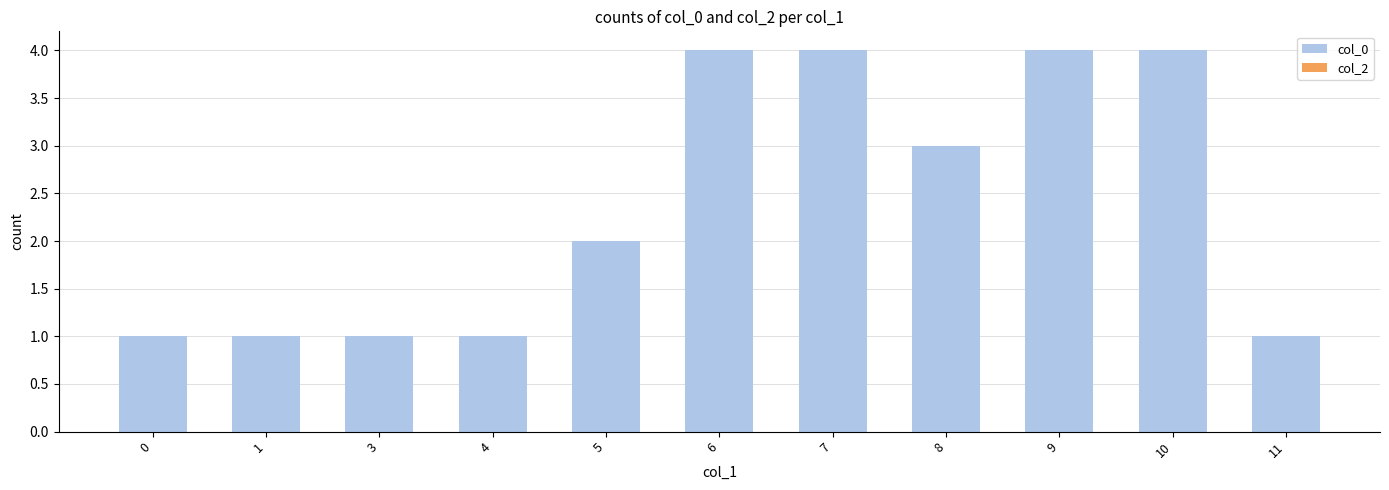

Reading left to right, transcribe all the data shown in this chart.

1	1	1	1	2	4	4	3	4	4	1